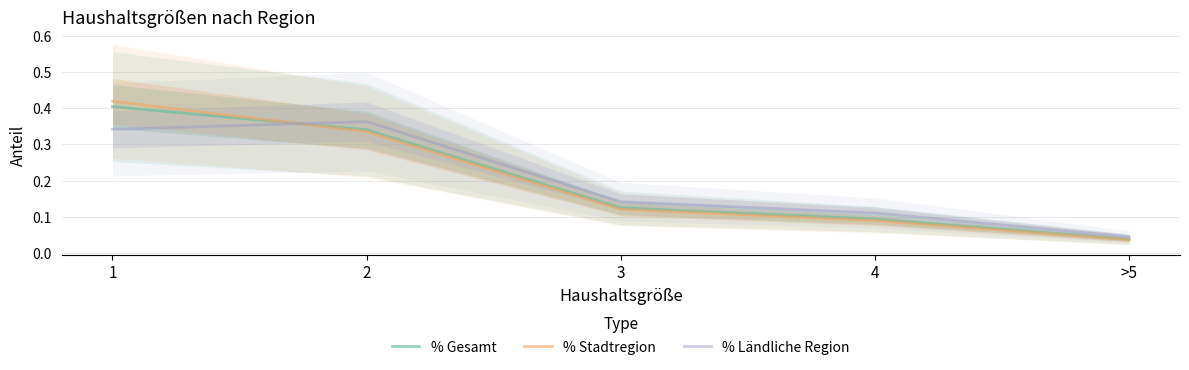

Reading left to right, what are all the values shown in this chart?

% Gesamt: 1=0.4	2=0.3	3=0.1	4=0.1	>5=0.0
% Stadtregion: 1=0.4	2=0.3	3=0.1	4=0.1	>5=0.0
% Ländliche Region: 1=0.3	2=0.4	3=0.1	4=0.1	>5=0.0